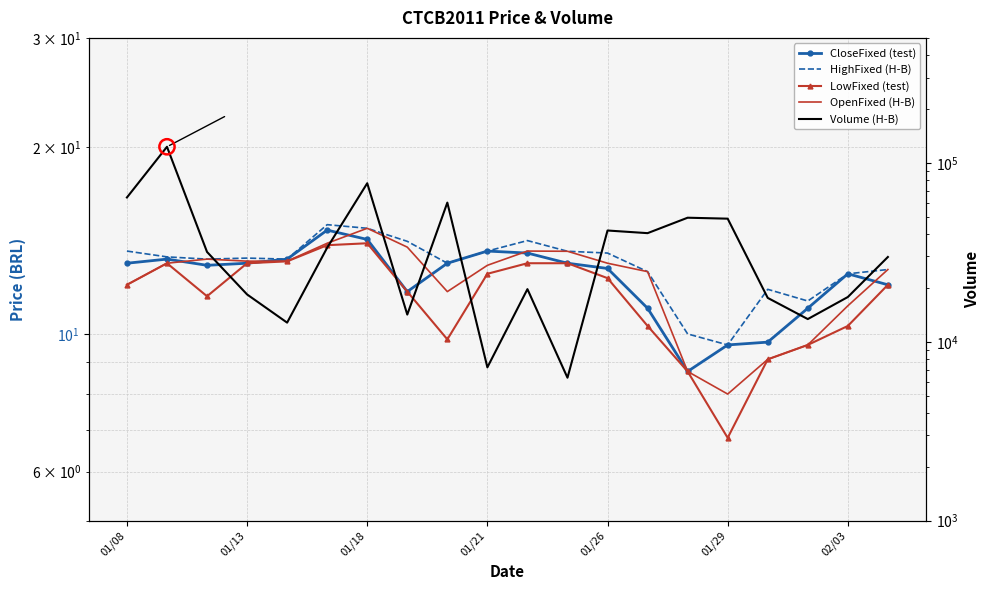

Which series has the largest total across all categories?

Volume (H-B)